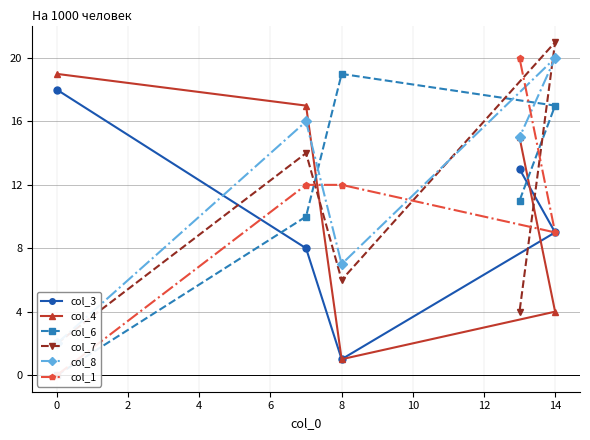

How many data points in col_6 are less than 11?

2